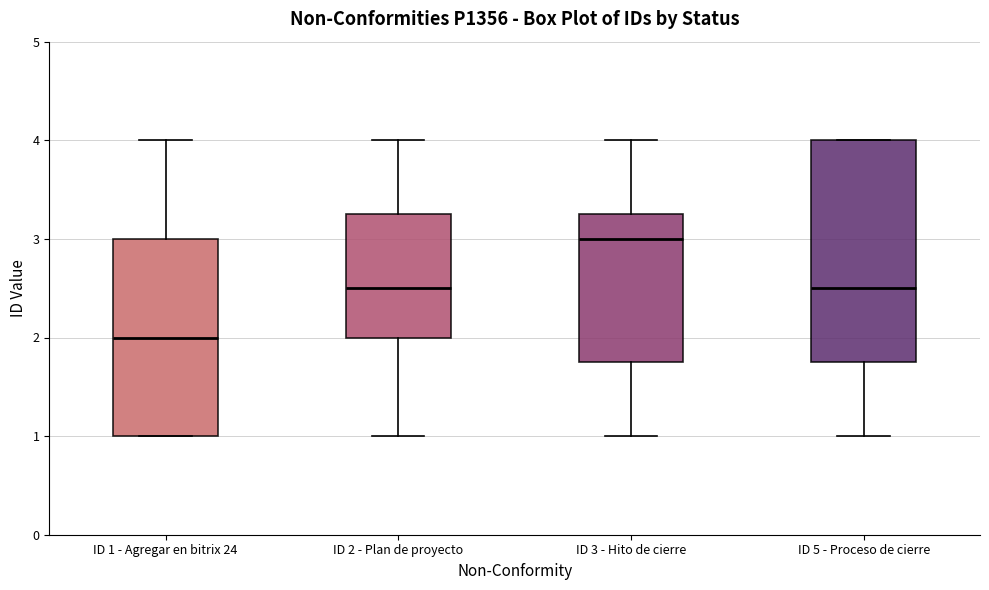

Which box has the highest median line?

ID 3 - Hito de cierre